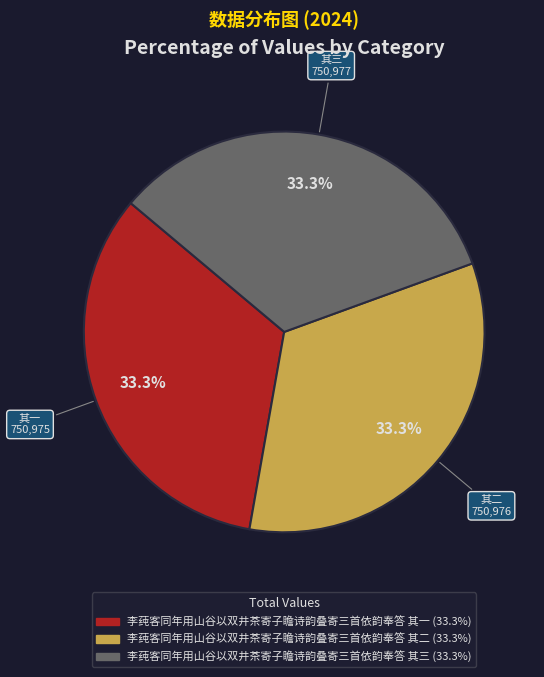

Approximately how many times larger is the value at 李莼客同年用山谷以双井茶寄子瞻诗韵叠寄三首依韵奉答 其三 compared to 李莼客同年用山谷以双井茶寄子瞻诗韵叠寄三首依韵奉答 其一?

1.0